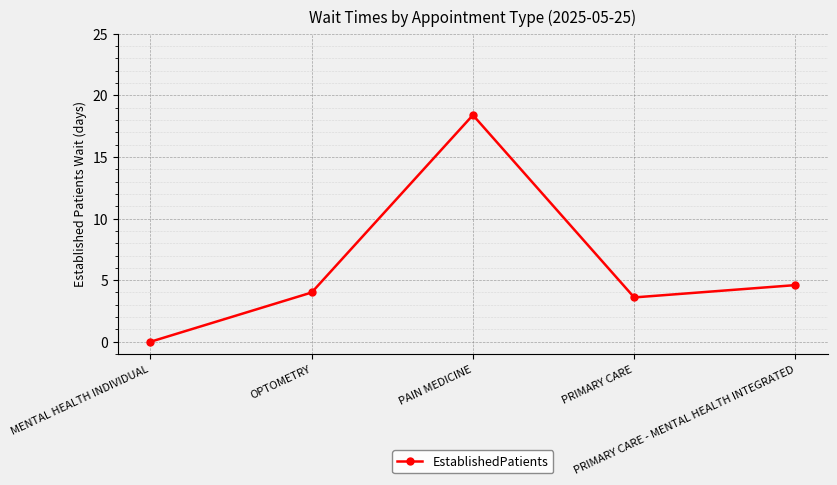

Which label corresponds to the smallest value in the chart?

MENTAL HEALTH INDIVIDUAL